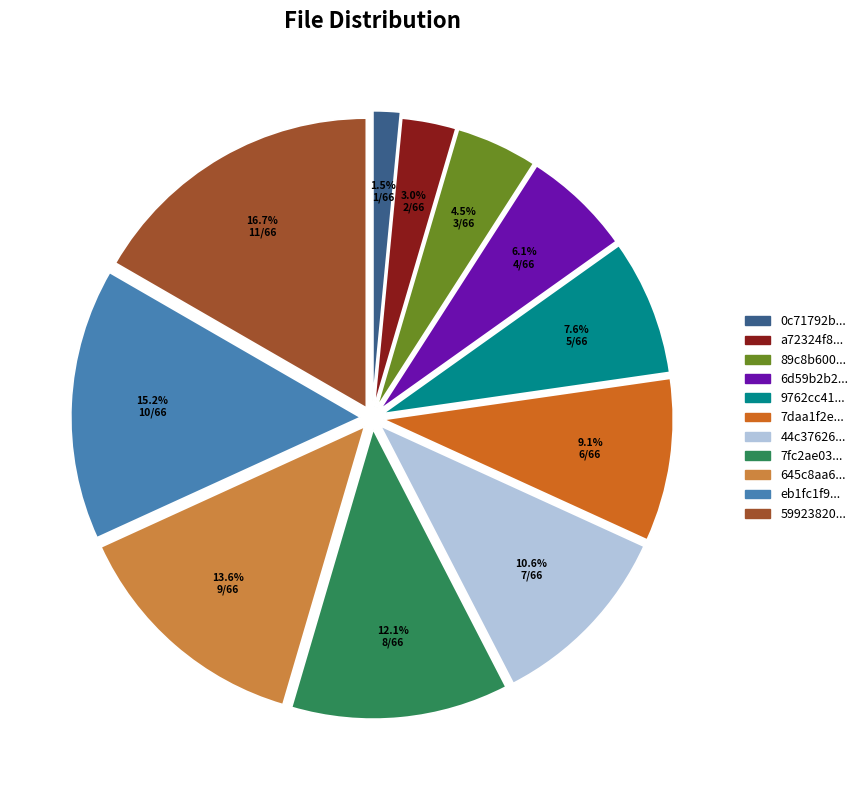

Is there any slice that represents more than half of the pie?

No